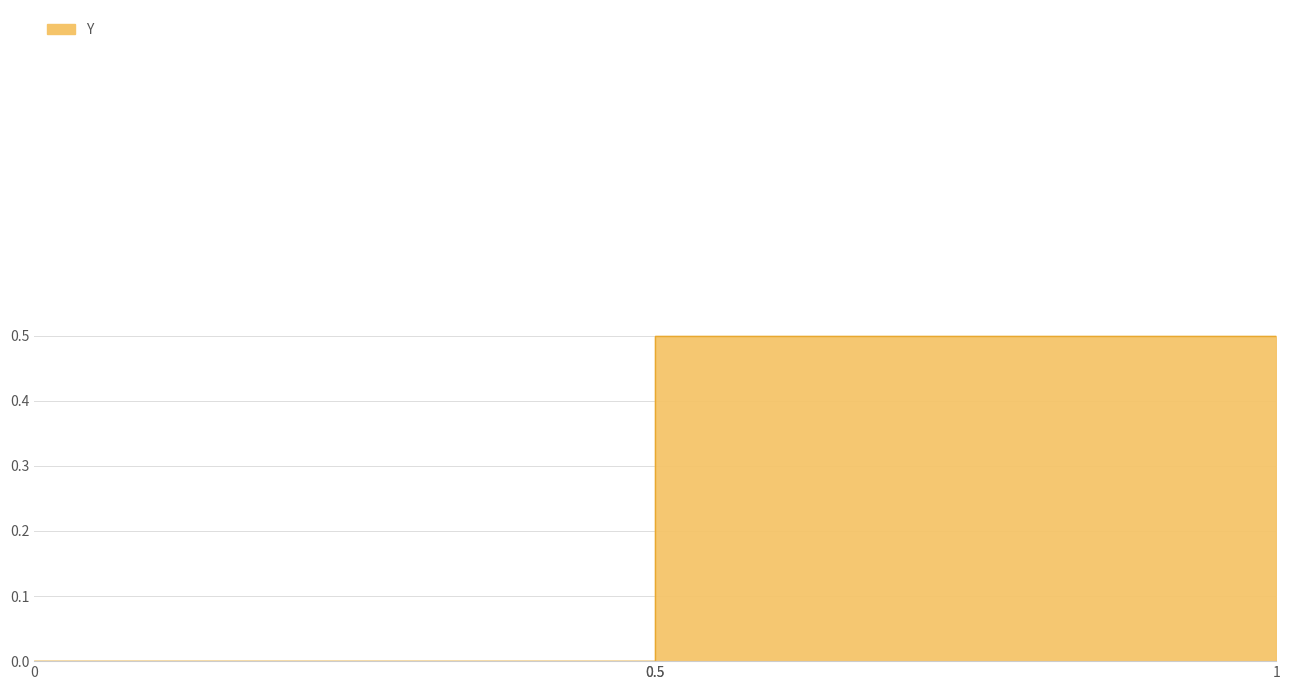

Count the number of categories in the chart.

4